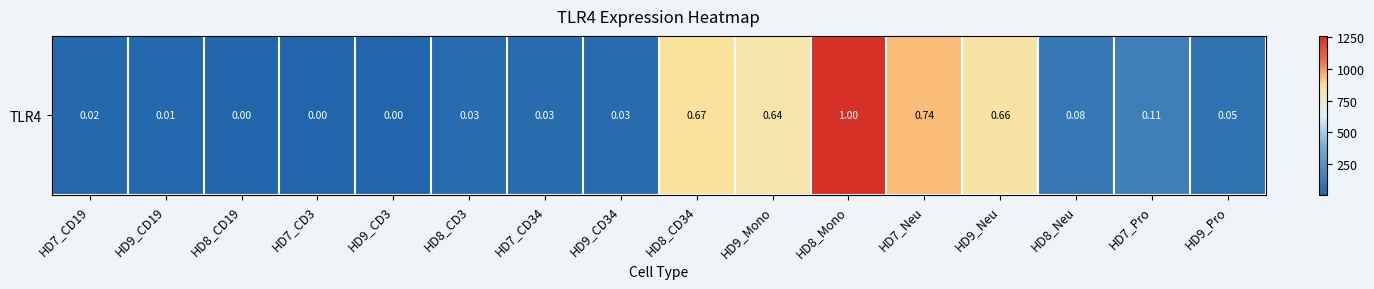

List the labels in order of value, largest first.

HD8_Mono, HD7_Neu, HD8_CD34, HD9_Neu, HD9_Mono, HD7_Pro, HD8_Neu, HD9_Pro, HD7_CD34, HD8_CD3, HD9_CD34, HD7_CD19, HD9_CD19, HD8_CD19, HD9_CD3, HD7_CD3